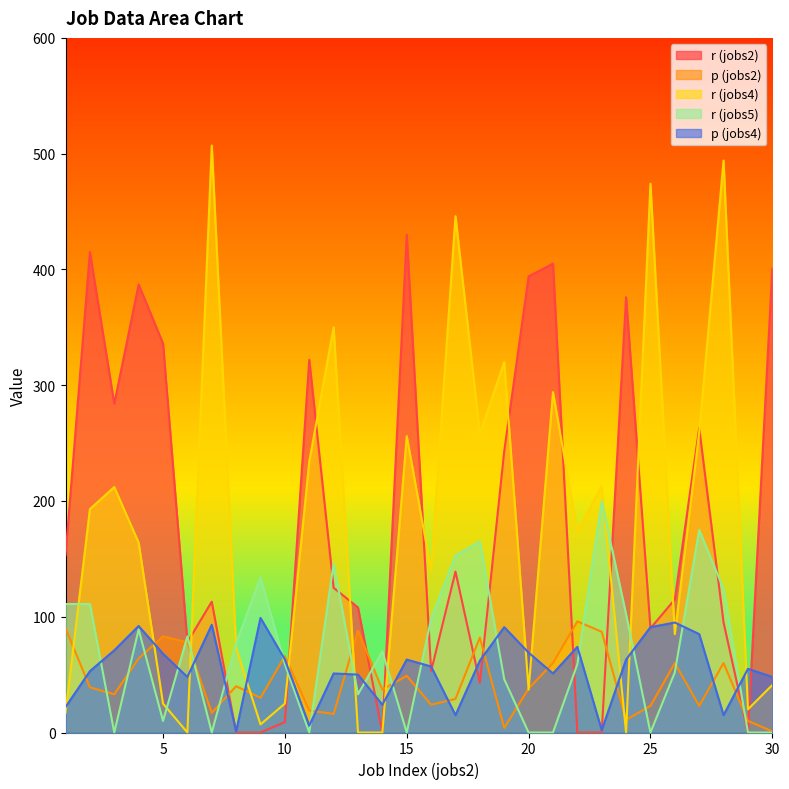

True or false: p_jobs2 has more than 2 interior local peaks.

True